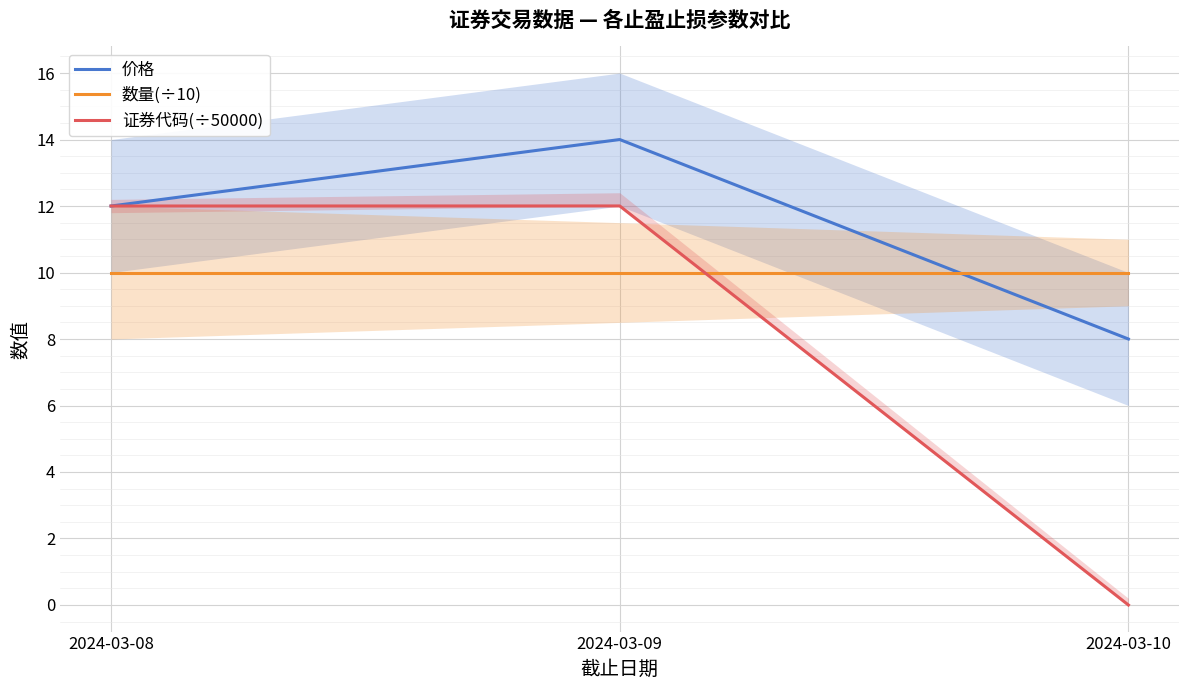

Reading right to left, list all the values displayed in this chart.

价格: 2024-03-10=8.0	2024-03-09=14.0	2024-03-08=12.0
数量(÷10): 2024-03-10=10.0	2024-03-09=10.0	2024-03-08=10.0
证券代码(÷50000): 2024-03-10=0.0	2024-03-09=12.0	2024-03-08=12.0